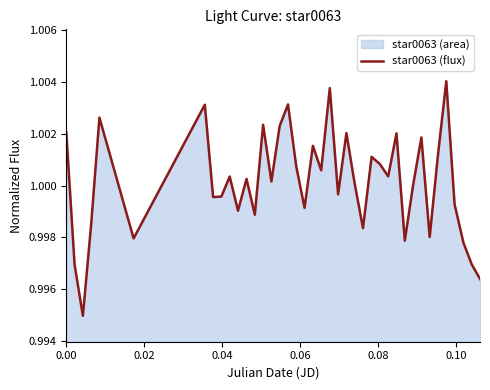

How many data points are above 1?

22